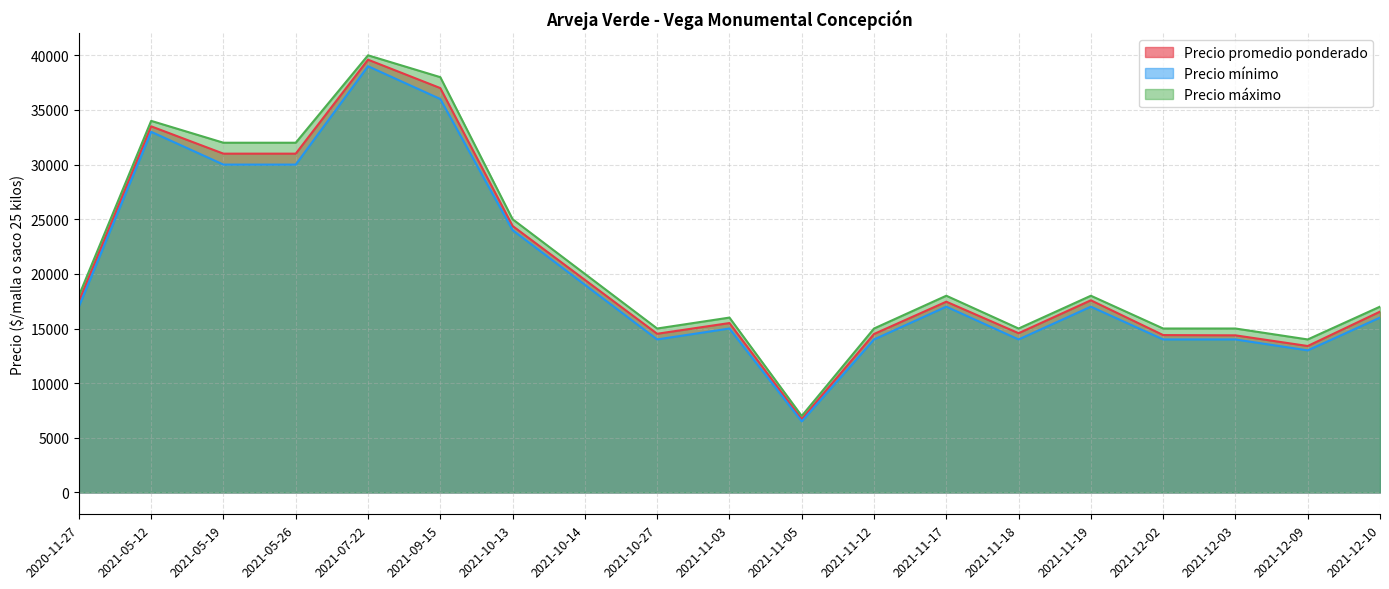

What is the lowest value of the Precio mínimo series?

6500